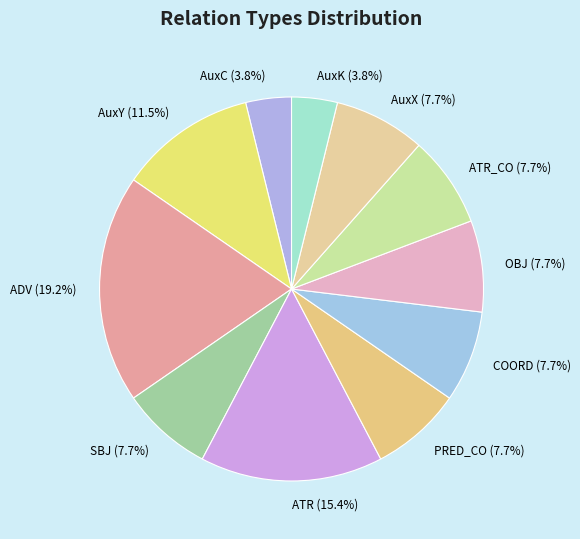

Which category has the biggest portion of the pie?

ADV (19.2%)